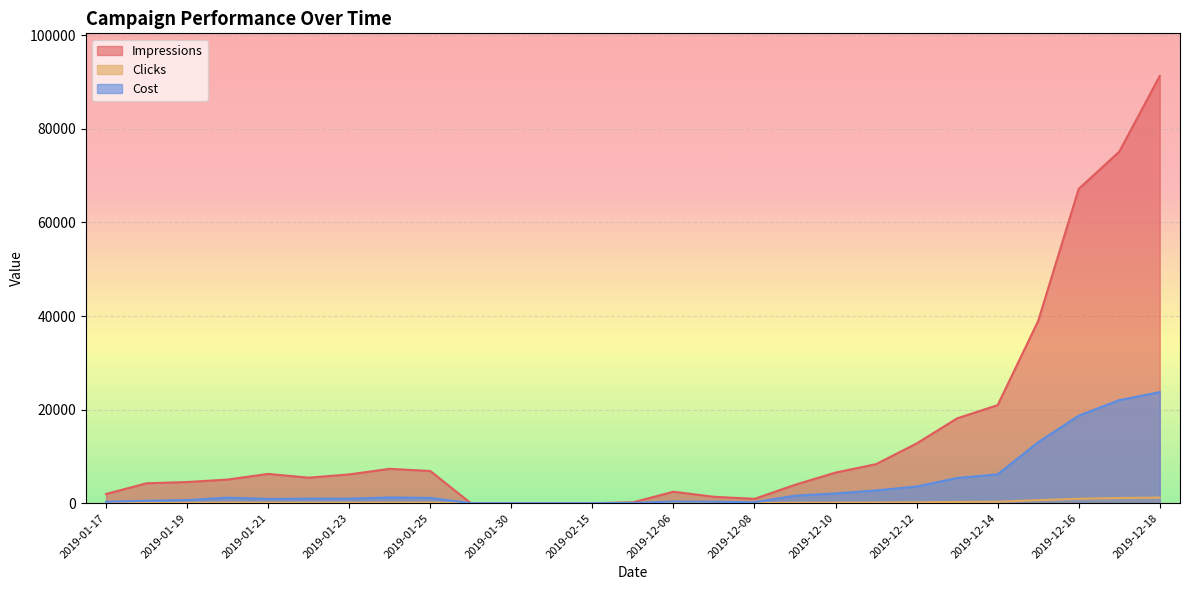

What is the label of the 19th point from the left?

2019-12-10